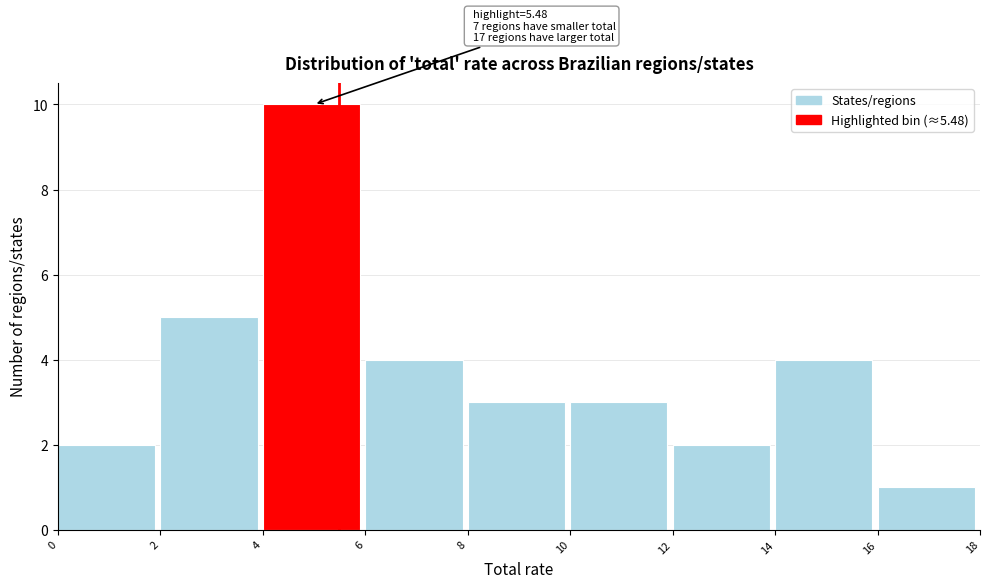

Over which range of the x-axis is the bar tallest?

4 to 6